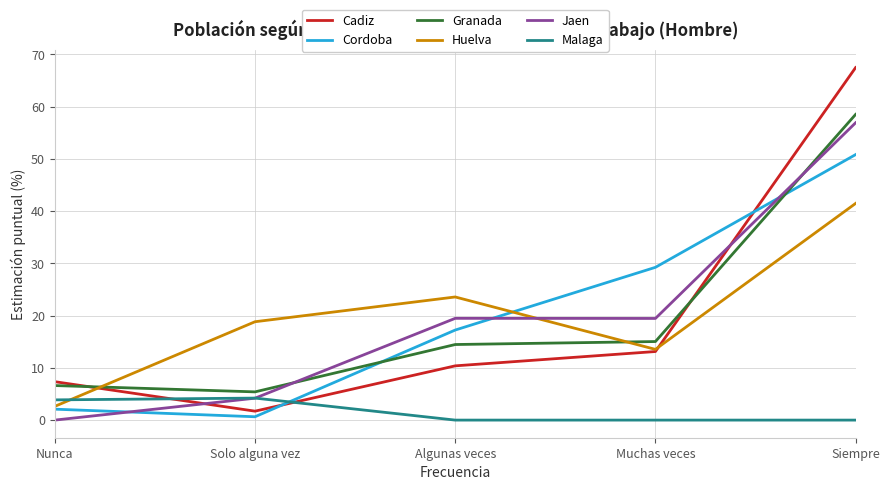

What is the minimum value for Cordoba?

0.6